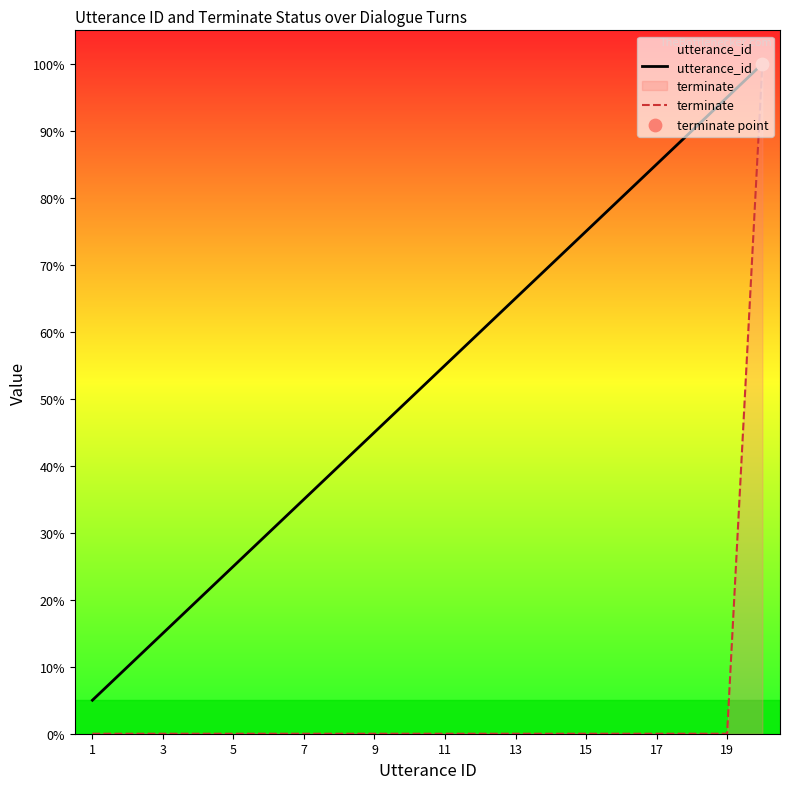

Which series contains the highest Y value?

utterance_id